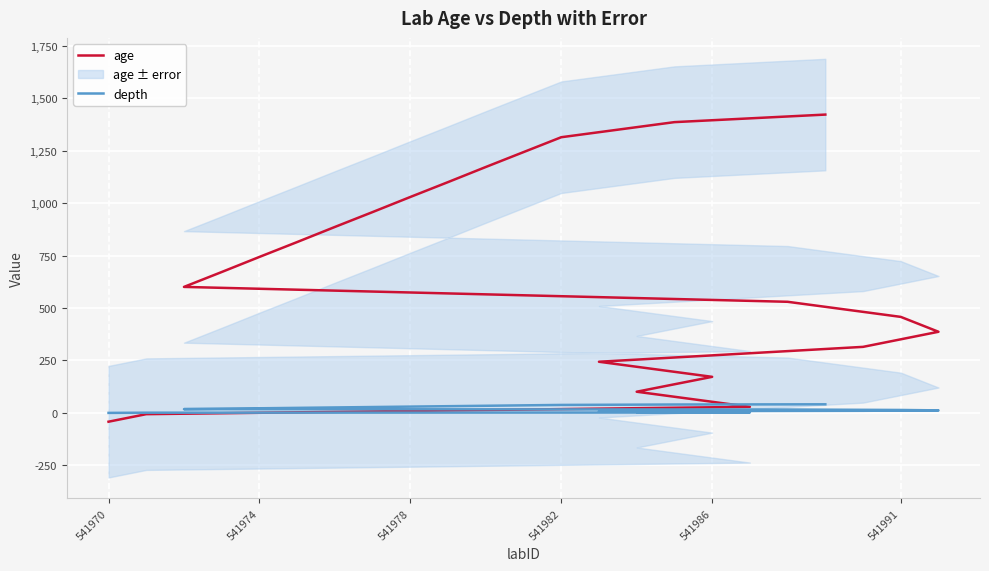

After their last crossing, which series has the higher values: depth or age?

age